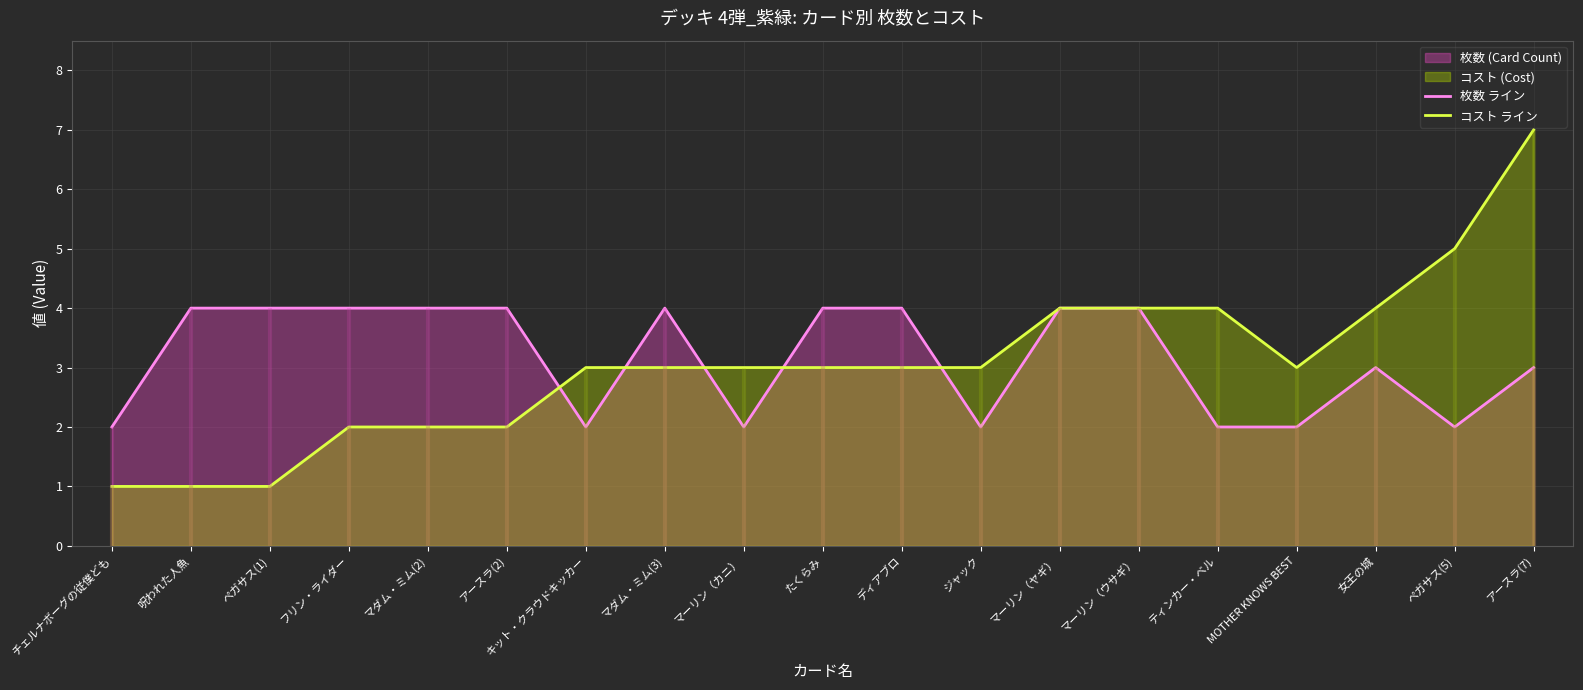

How many times do コスト ライン and 枚数 ライン cross each other?

5